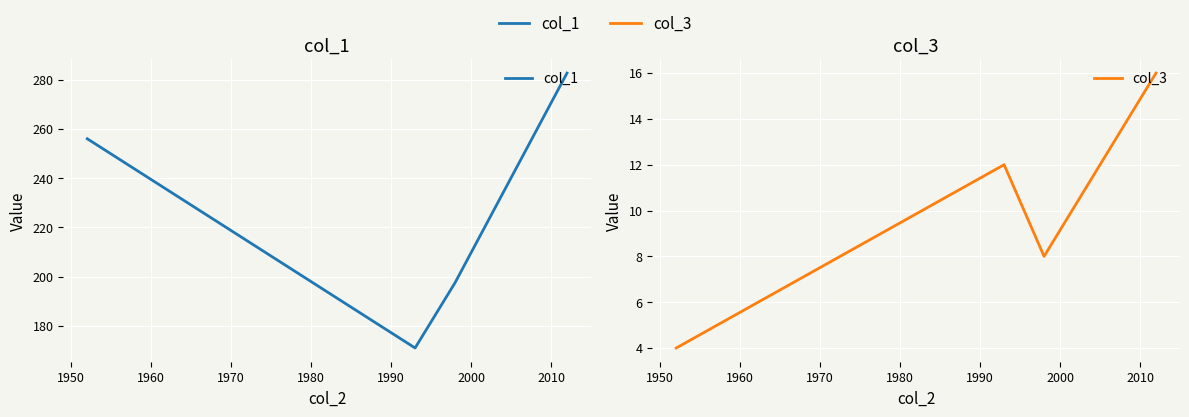

True or false: col_1 and col_3 intersect in this chart.

False